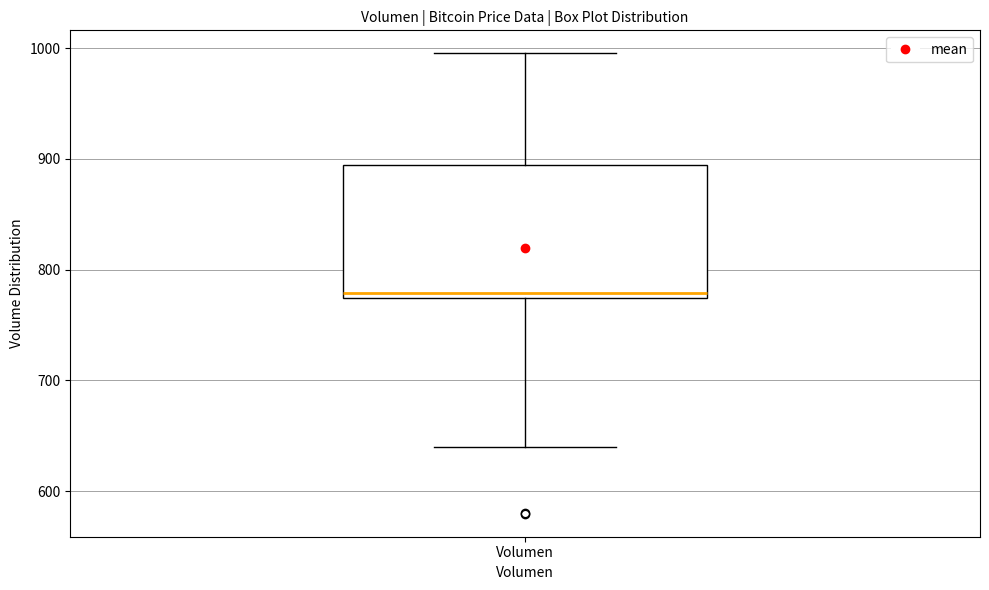

Read this box plot against the y-axis: the position of the median line, the range covered by the box, and the ends of both whiskers. The values are not printed on the chart, so give them approximately, as read against the axis.

median 780, box 770 to 890, whiskers 640 to 1000